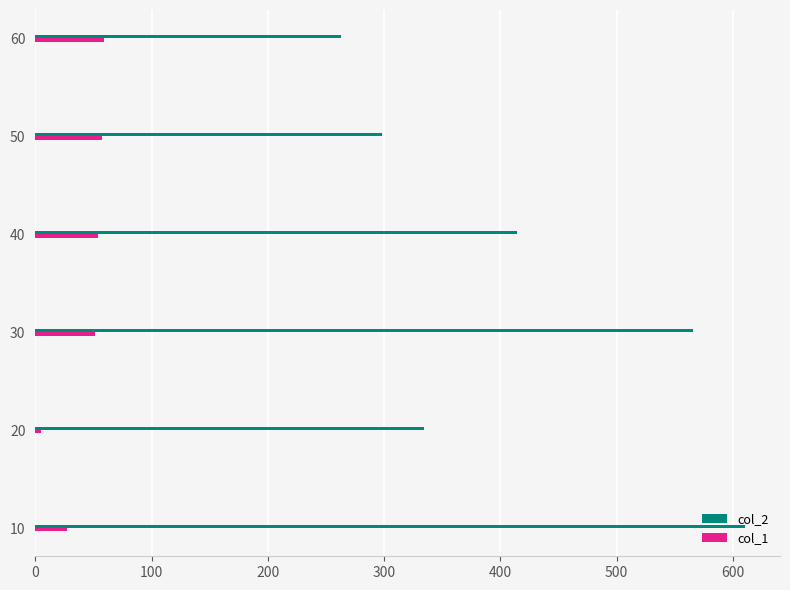

Rank the series by their average value, from highest to lowest.

col_2, col_1